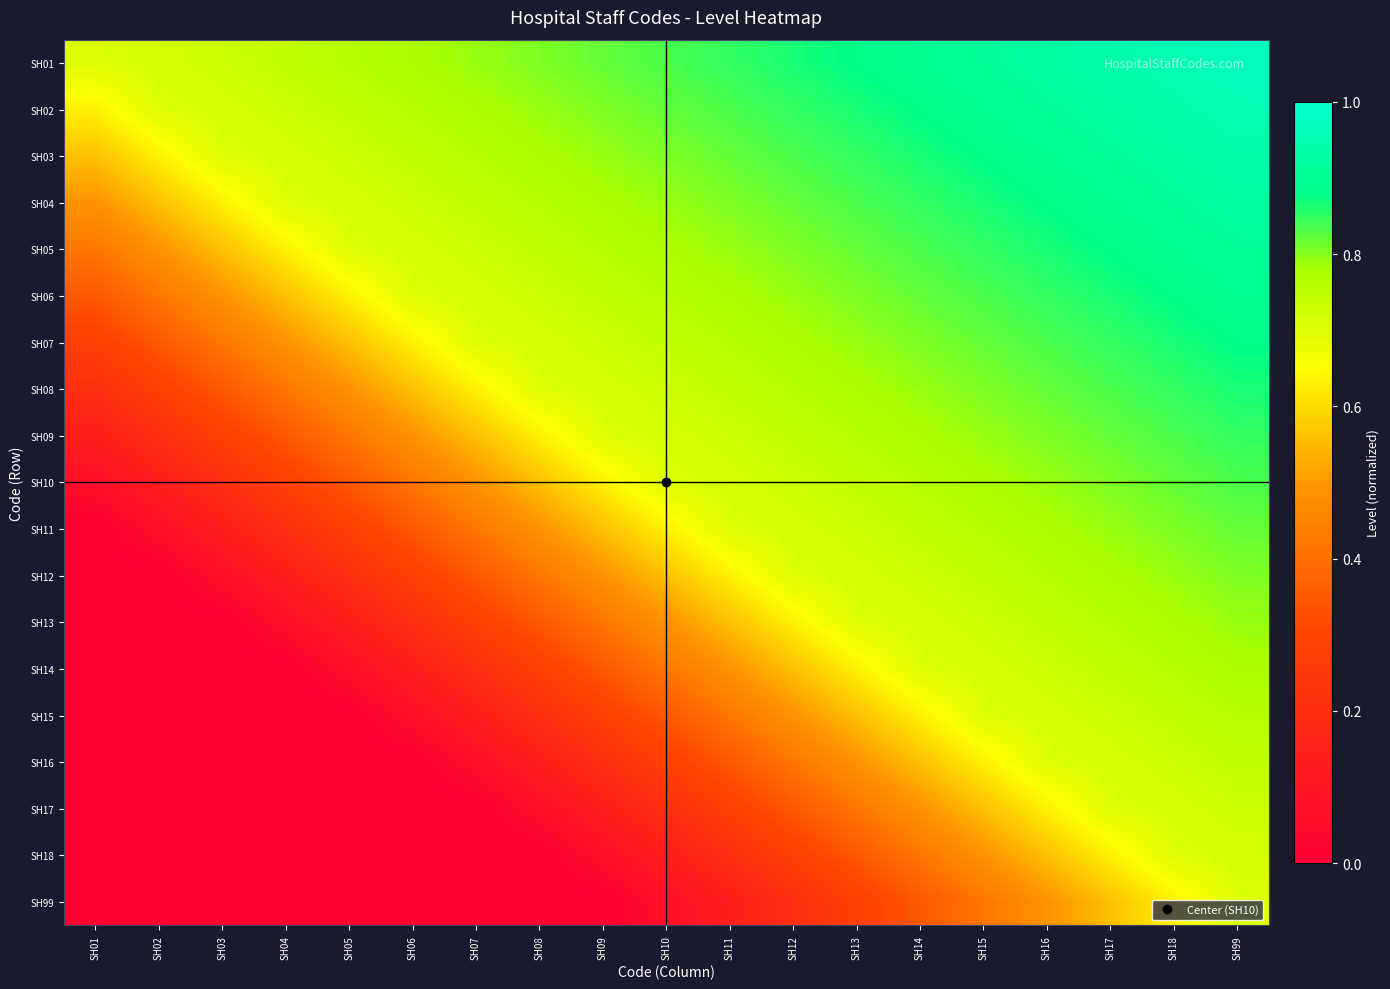

How many series are shown in this chart?

19